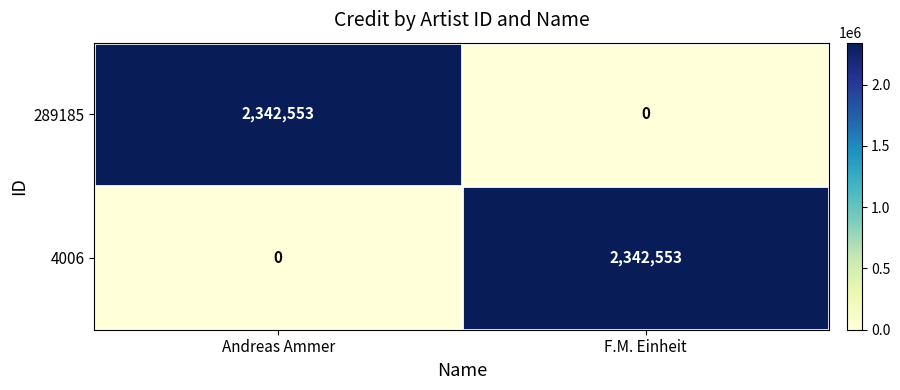

The value of 4006 at F.M. Einheit is 1356313. True or false?

False